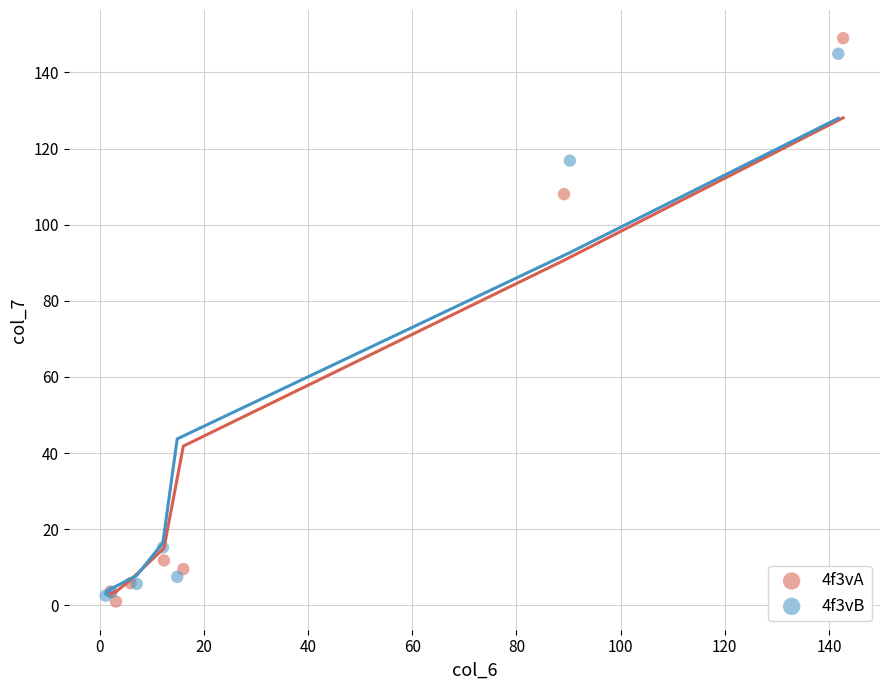

Which series has the widest spread of Y values?

4f3vA